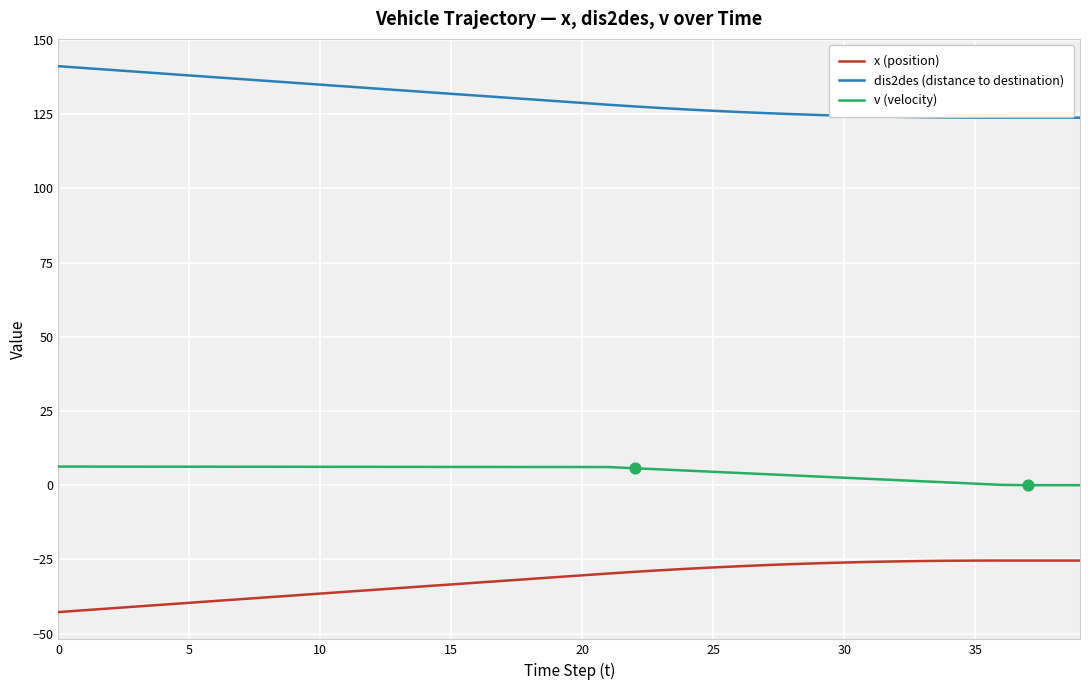

What are all the series names shown in the legend?

x (position), dis2des (distance to destination), v (velocity)